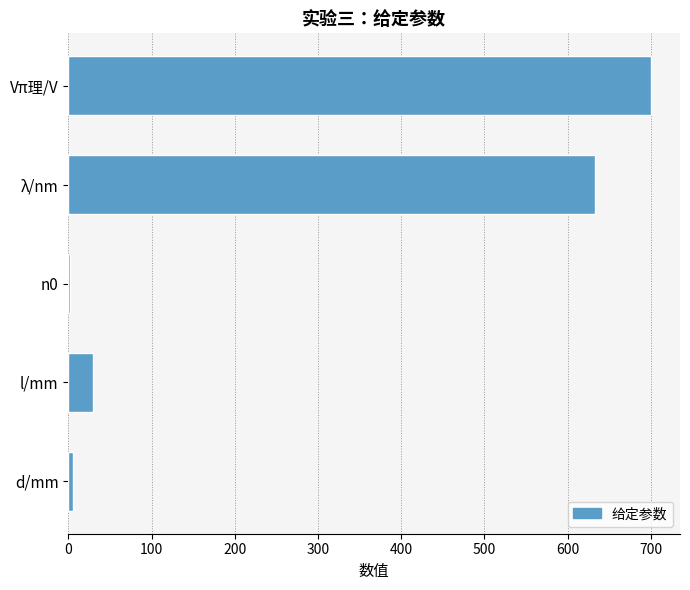

Is it true that the value at l/mm is 53.6?

False